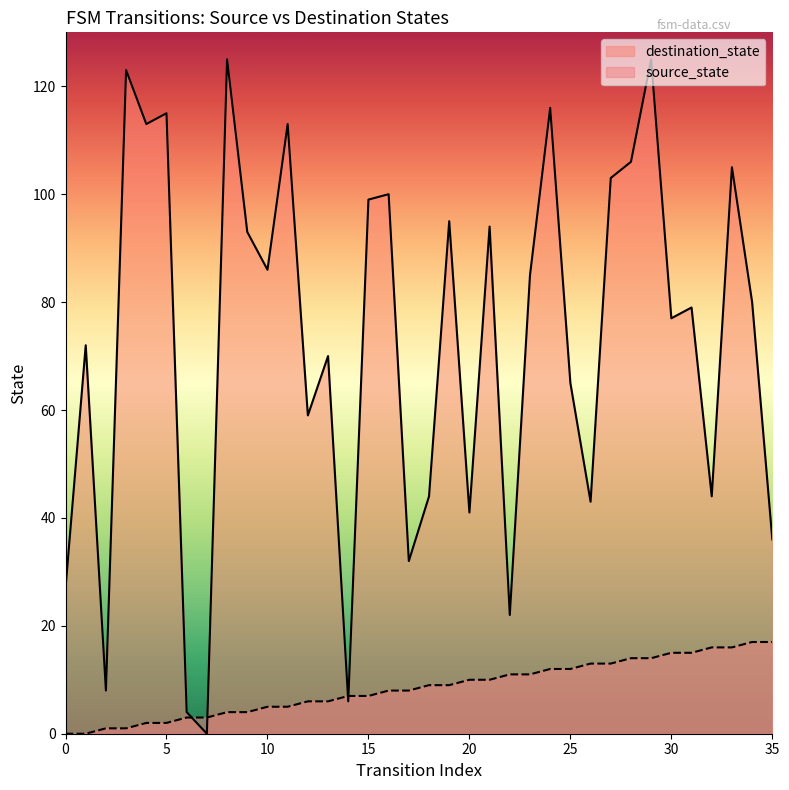

Is it true that destination_state equals 45 at 0?

False